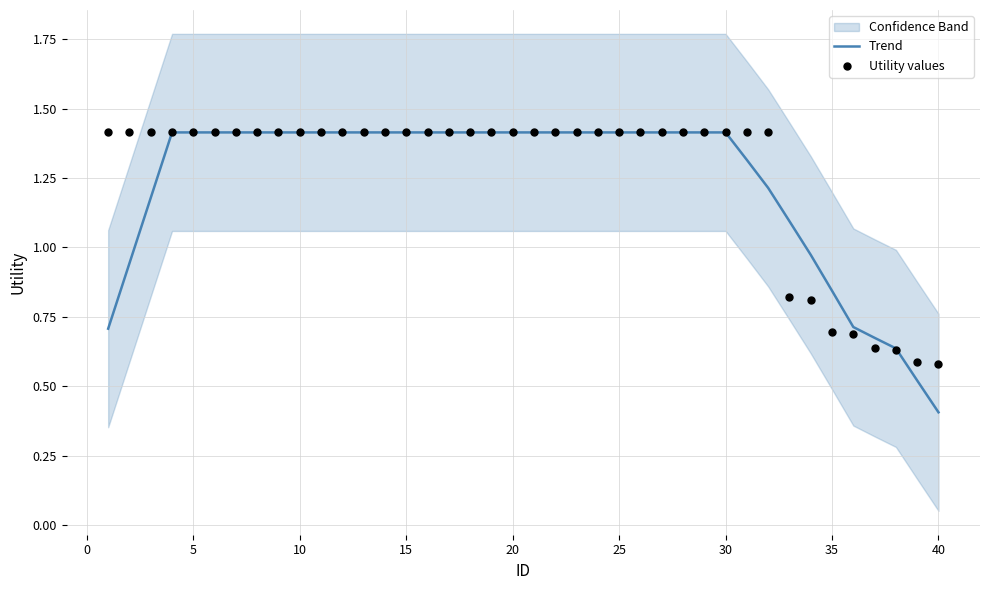

What is the lowest value of the Trend series?

0.4